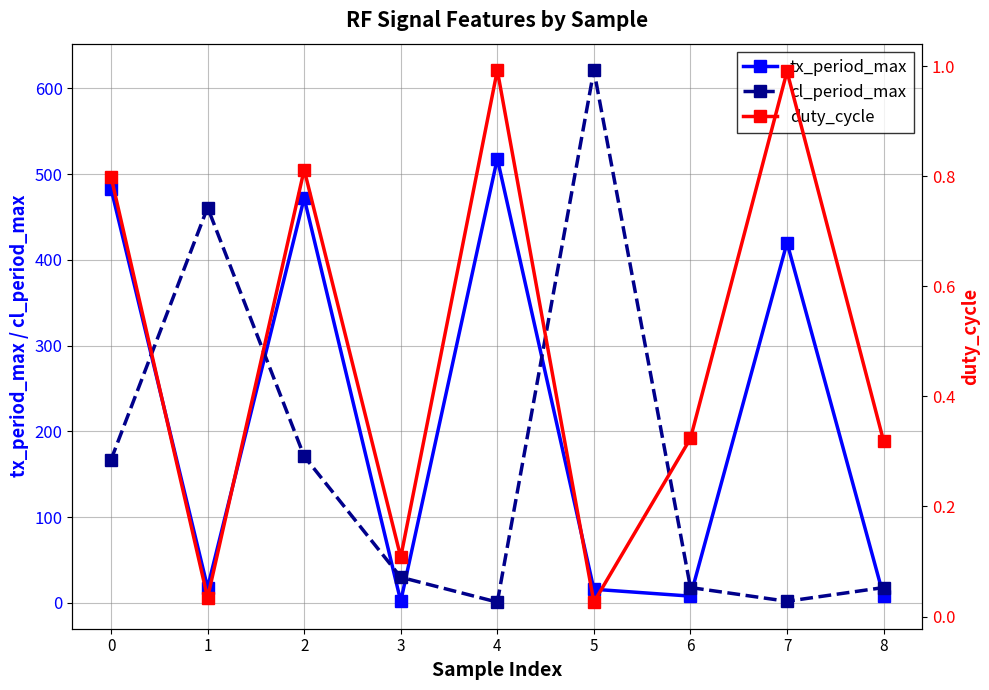

Is it true that duty_cycle equals 0.2 at 0?

False